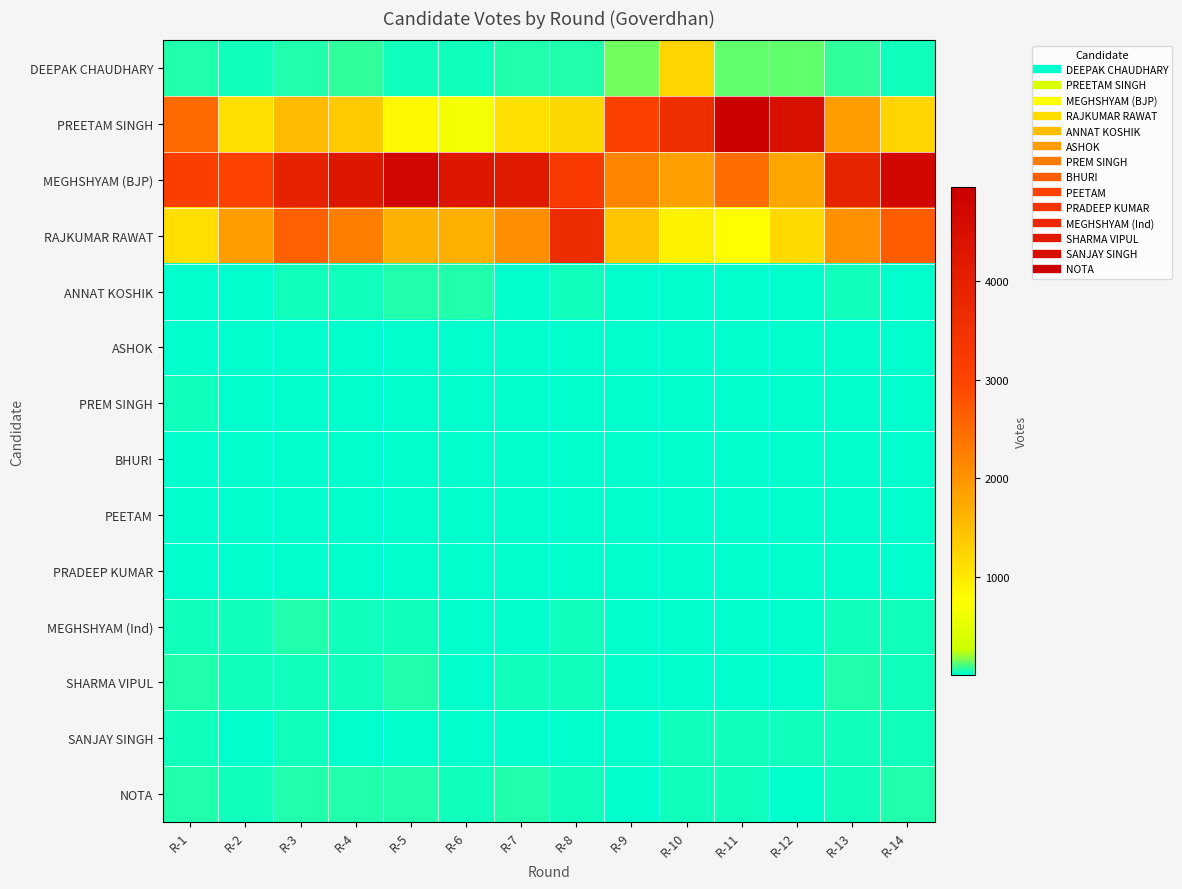

Rank the series by their maximum value, from highest to lowest.

PREETAM SINGH, MEGHSHYAM (BJP), RAJKUMAR RAWAT, DEEPAK CHAUDHARY, ANNAT KOSHIK, NOTA, SHARMA VIPUL, MEGHSHYAM (Ind), SANJAY SINGH, PREM SINGH, PEETAM, ASHOK, PRADEEP KUMAR, BHURI